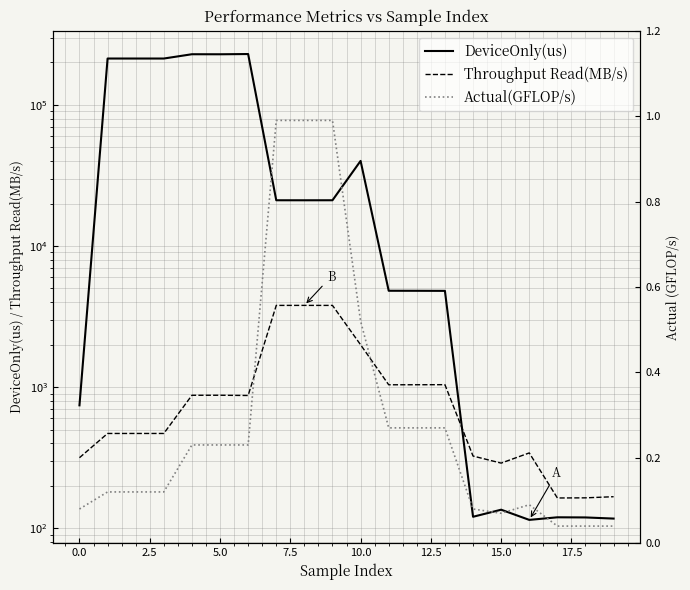

List the series in order of their peak value, lowest first.

Actual(GFLOP/s), Throughput Read(MB/s), DeviceOnly(us)